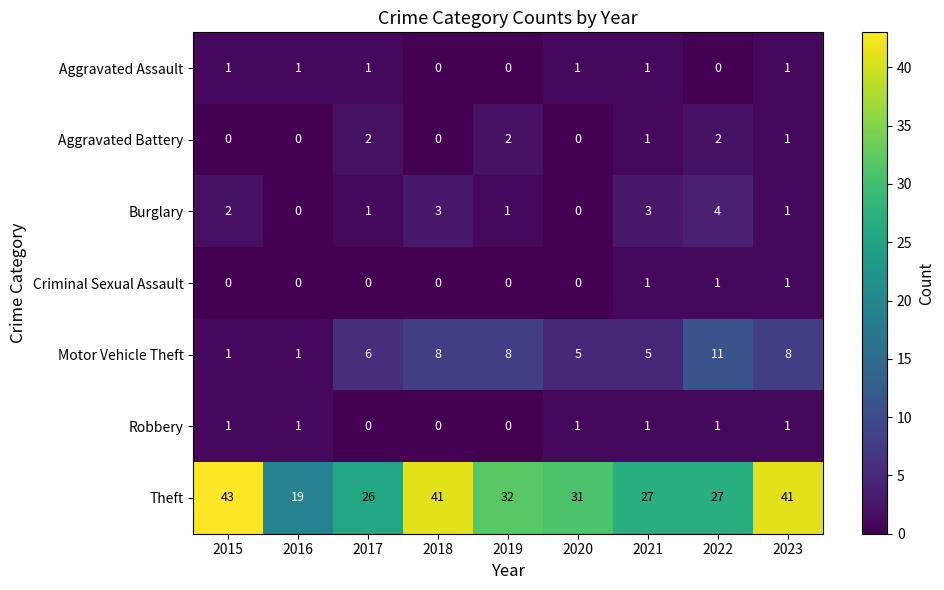

What is the highest value of the Theft series?

43